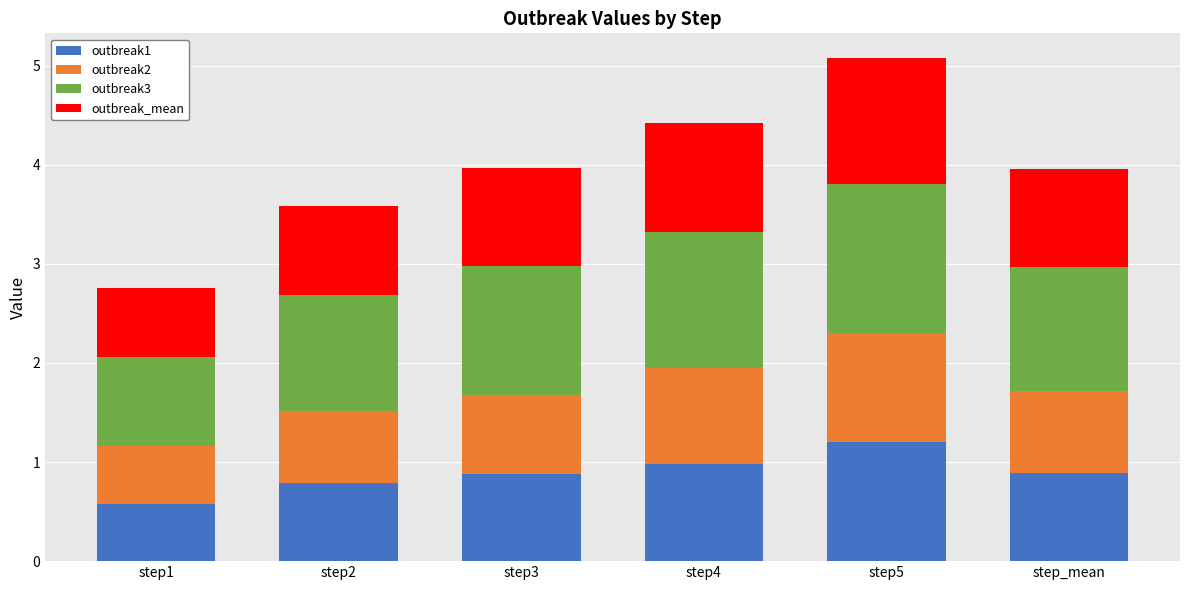

Reading right to left, transcribe the values for outbreak1.

0.9	1.2	1.0	0.9	0.8	0.6